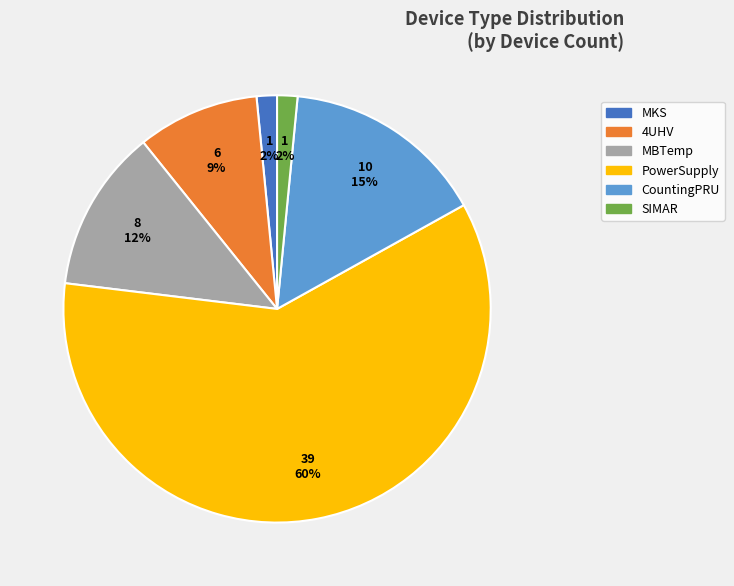

To the nearest percent, what percentage of the pie is PowerSupply?

60%